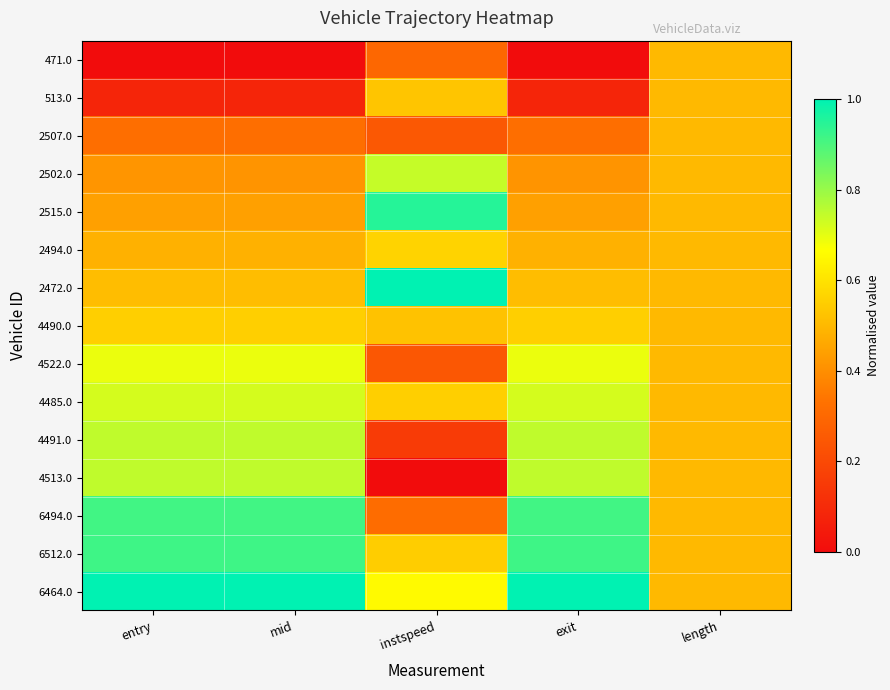

What is the spread (max minus min) of values at entry?

1.0